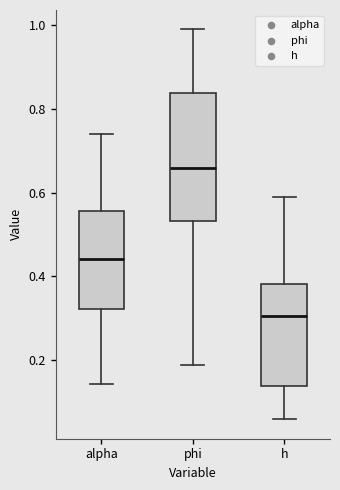

Which box's median line is the highest?

phi